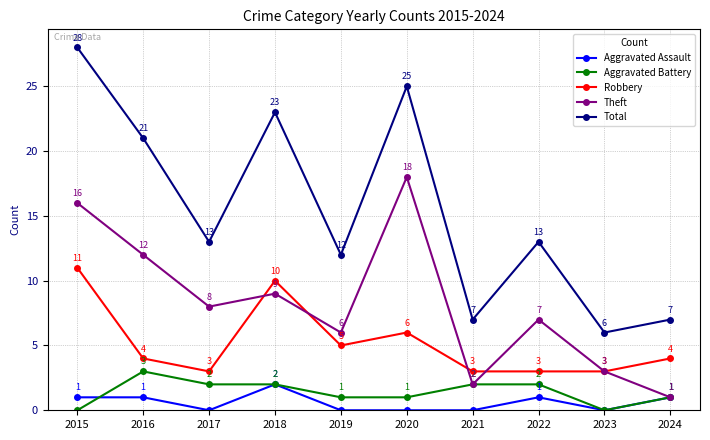

At how many categories does at least one series exceed 20?

4